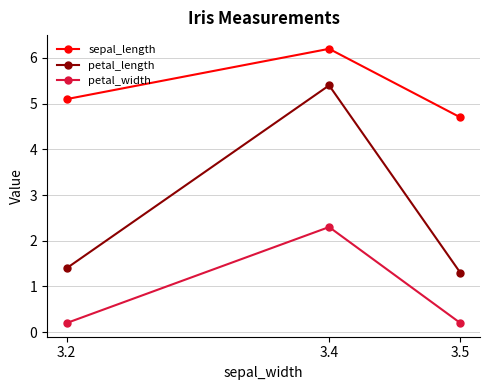

At 3.4, list the series in order from largest to smallest.

sepal_length, petal_length, petal_width